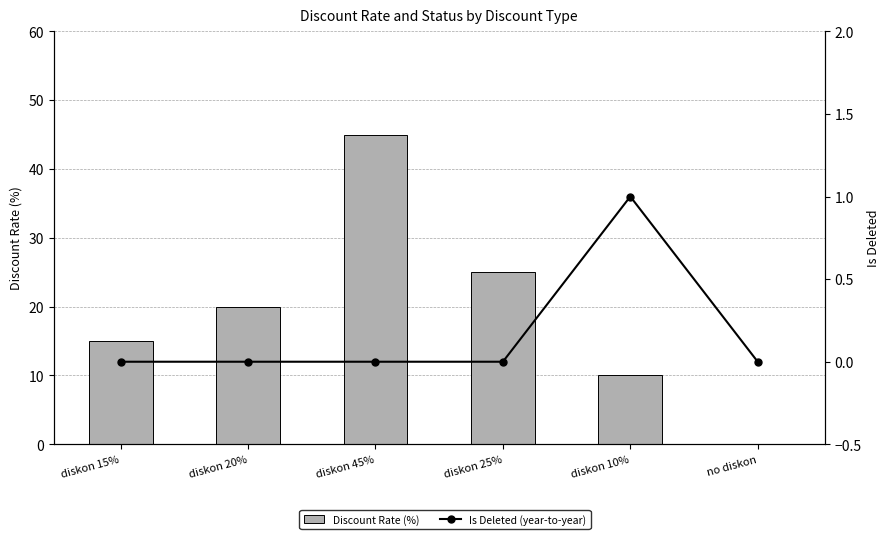

Count the number of data series in this chart.

2